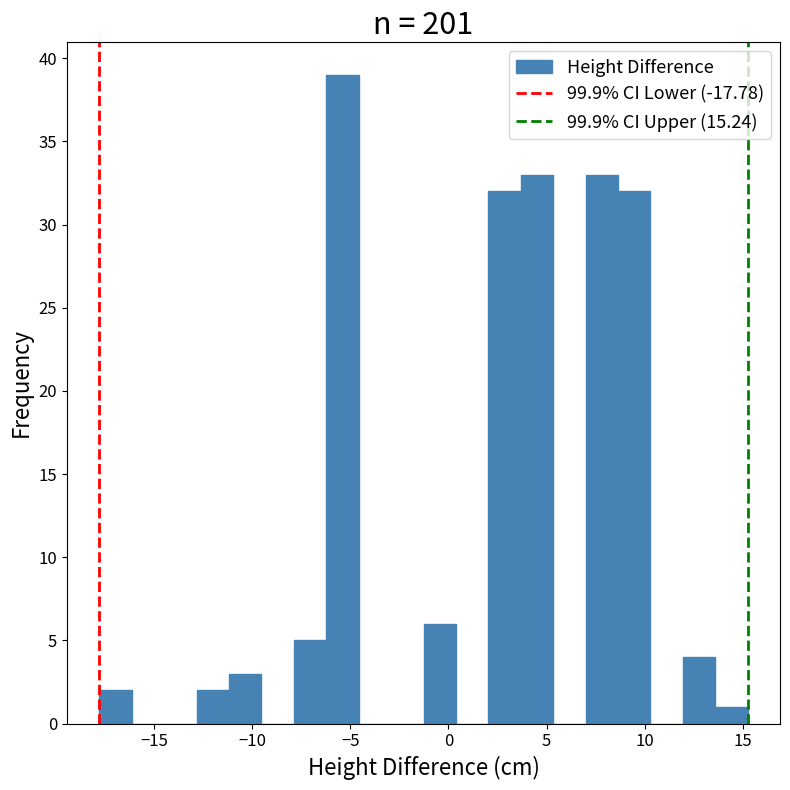

Read against the x-axis, roughly where is the centre of the tallest bar?

-5.5